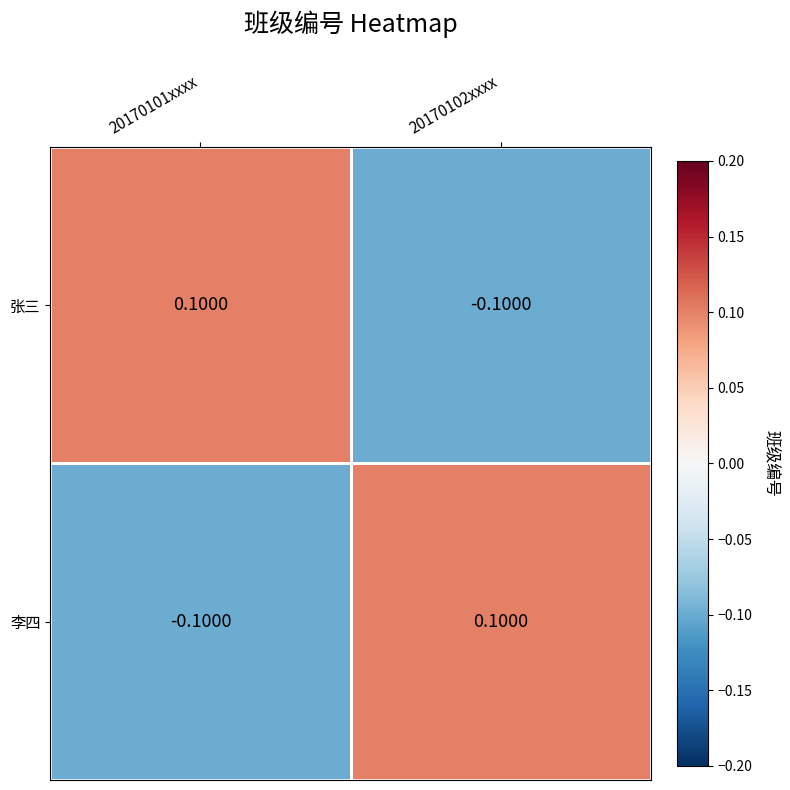

How many distinct data groups are displayed?

2